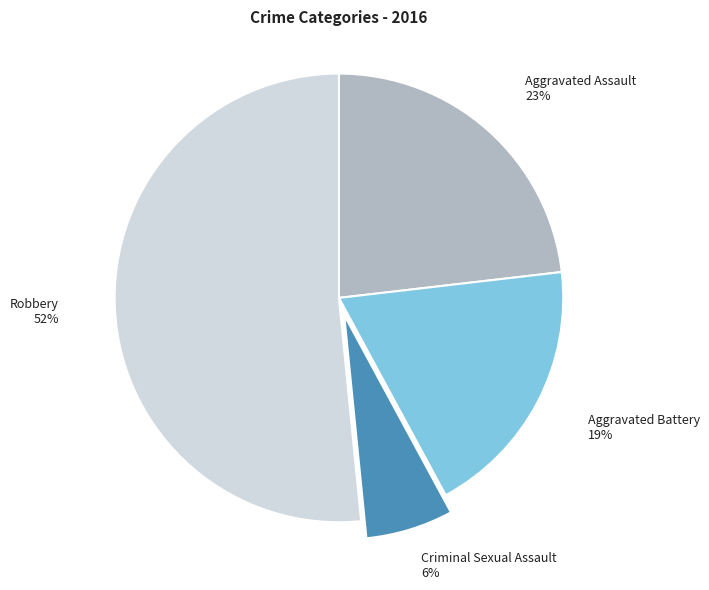

Is there a majority slice in this chart?

Yes